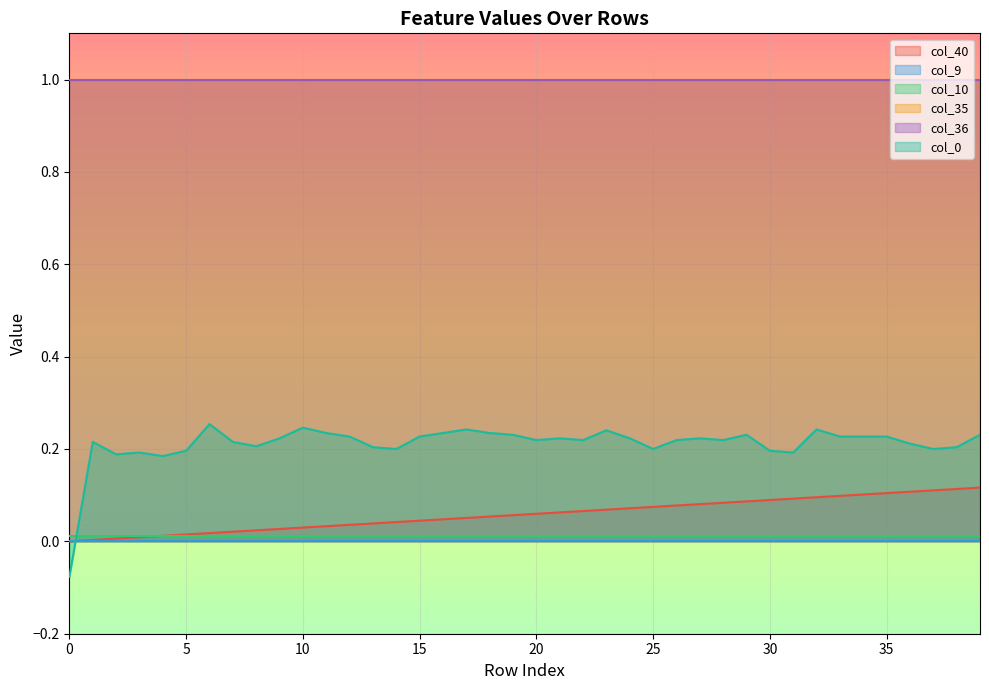

At how many categories does at least one series exceed 0?

40